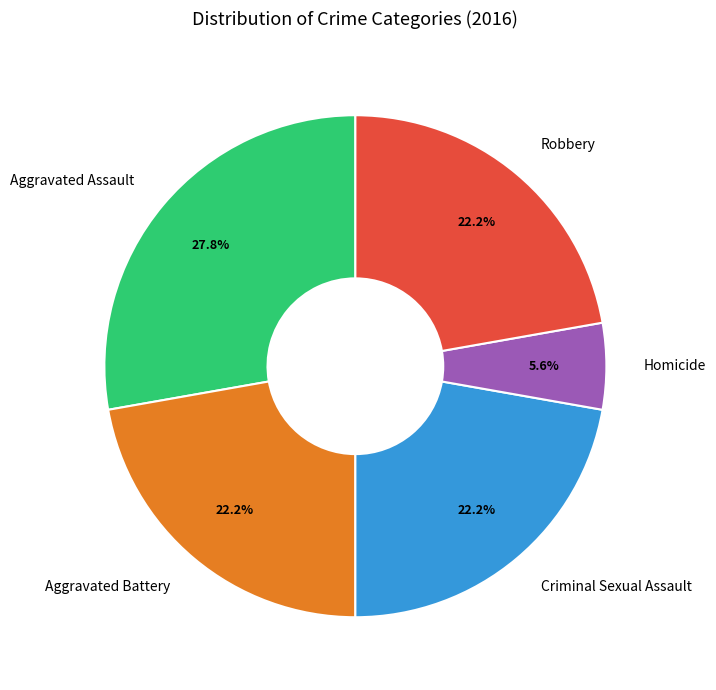

How many slices are in this pie chart?

5